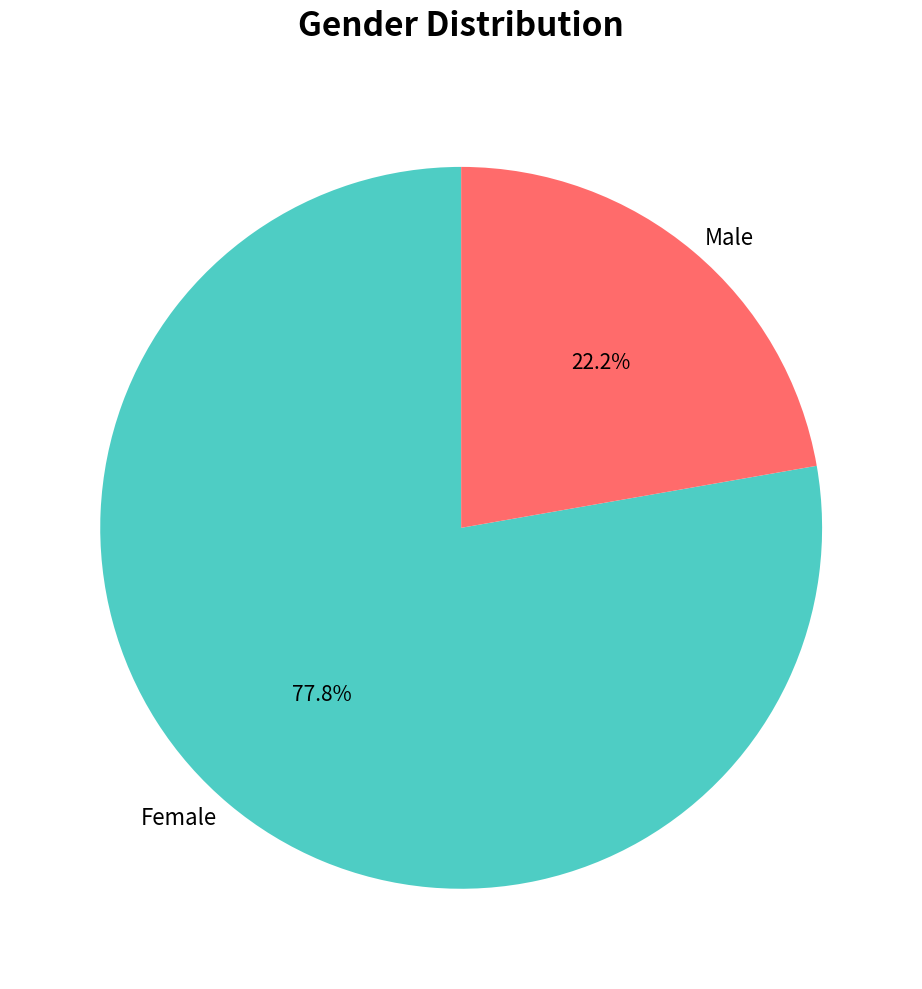

Do Female and Male together represent more than half of the pie?

Yes